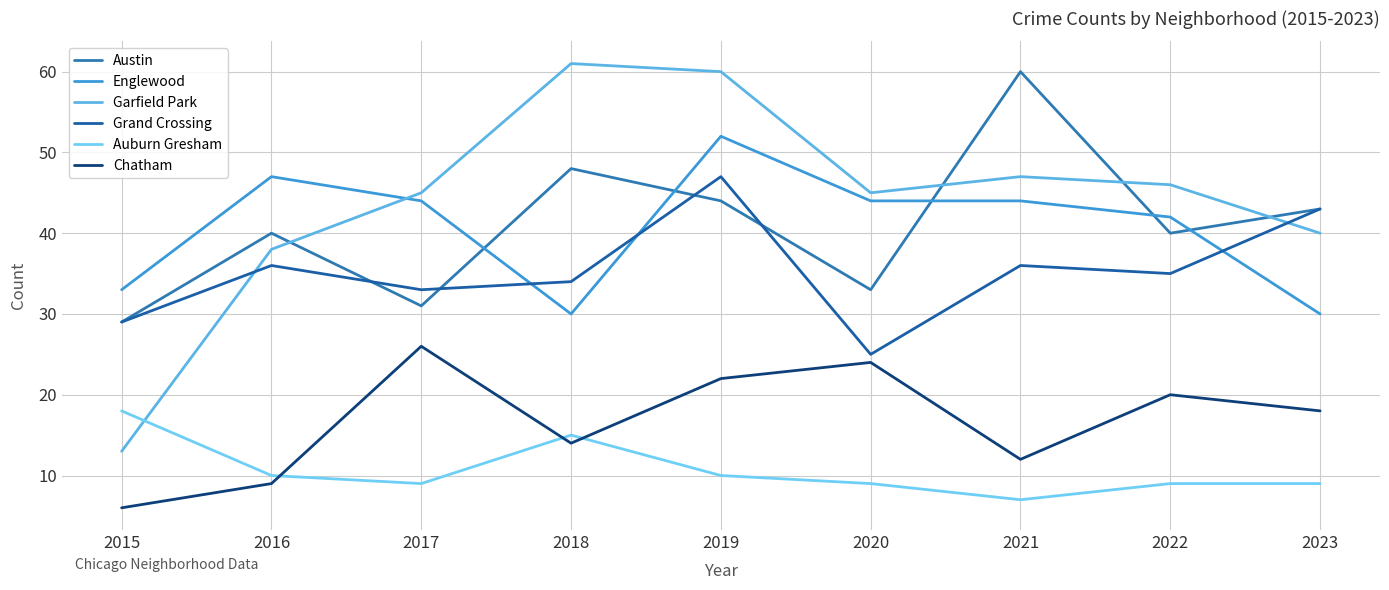

Between 2017 and 2021, which series saw the biggest shift?

Austin